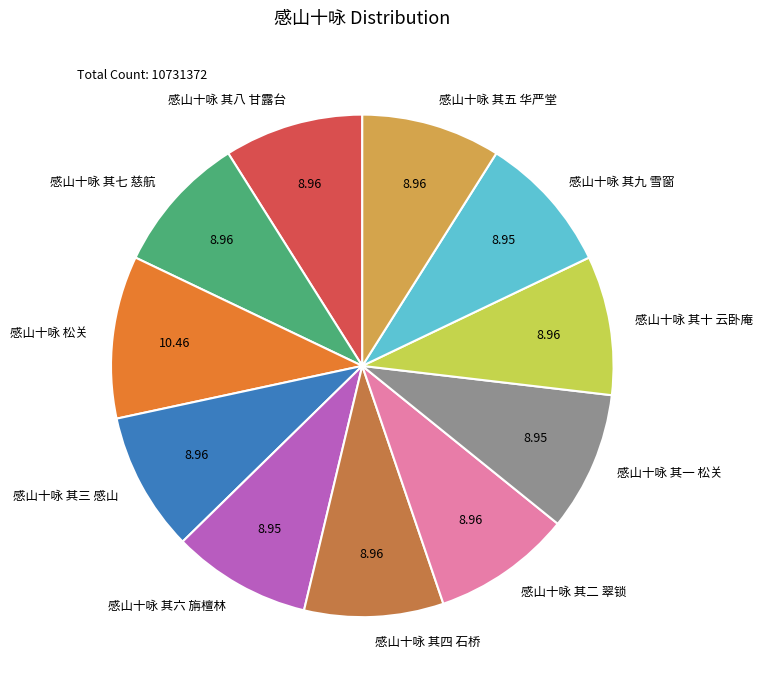

The 感山十咏 其八 甘露台 slice represents 9% of the pie. True or false?

True